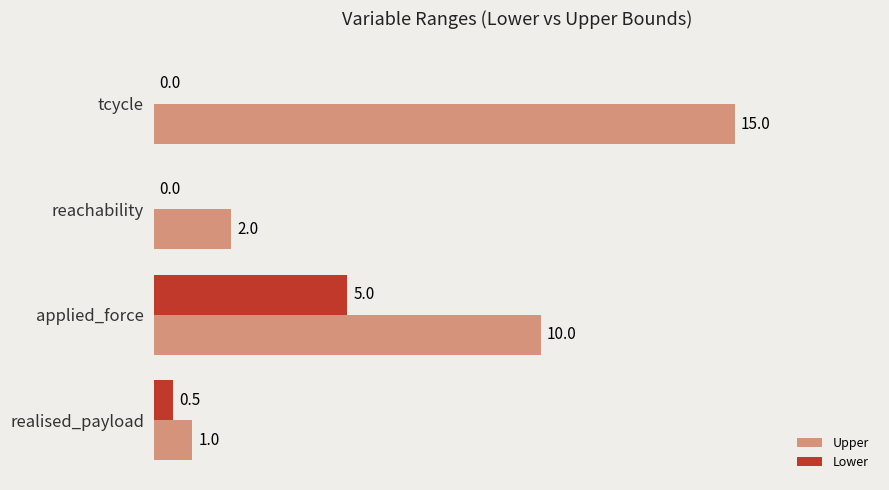

How many categories are shown in the chart?

4